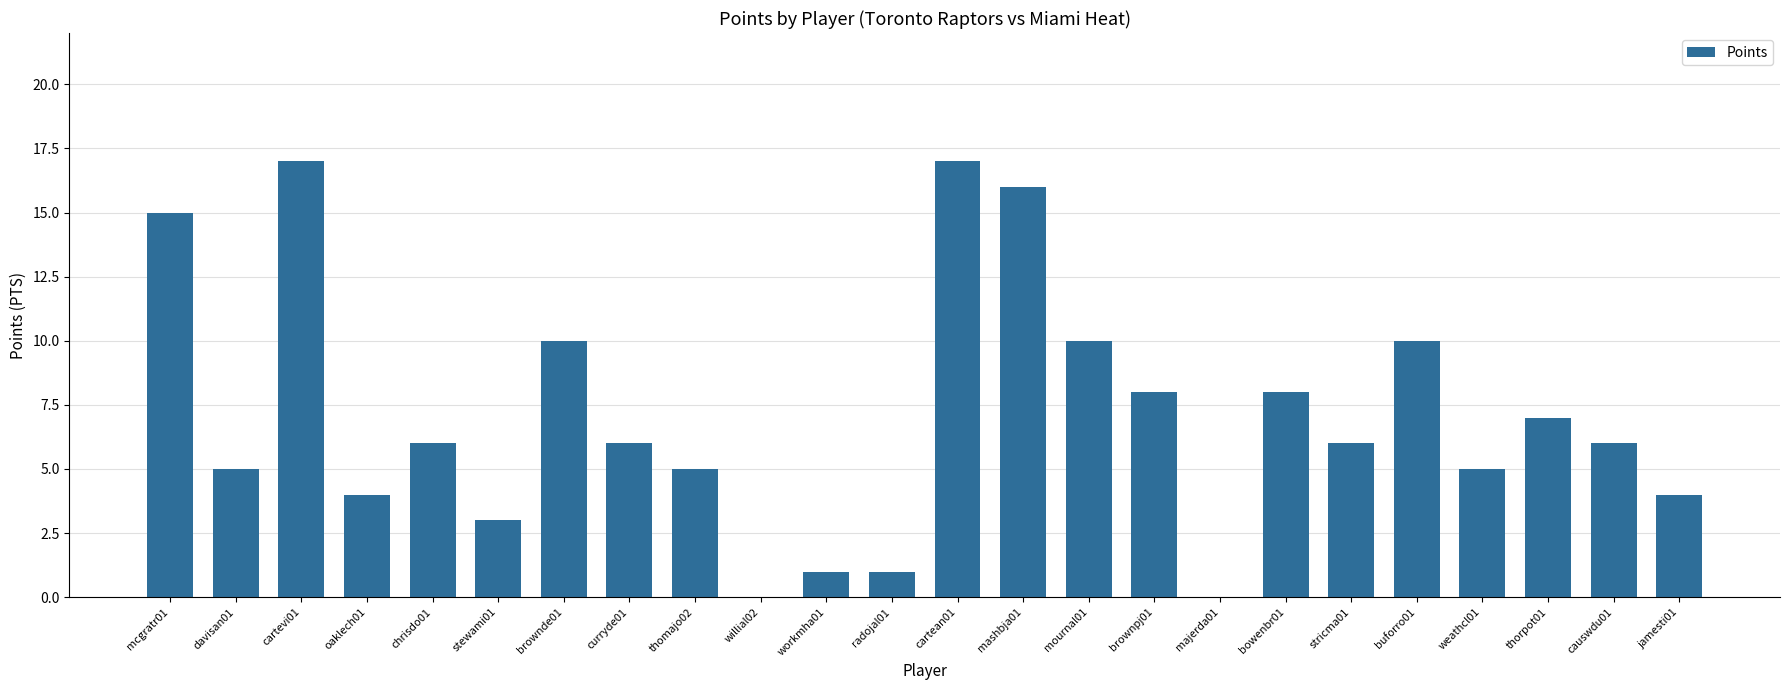

Reading left to right, what are all the values shown in this chart?

15	5	17	4	6	3	10	6	5	0	1	1	17	16	10	8	0	8	6	10	5	7	6	4